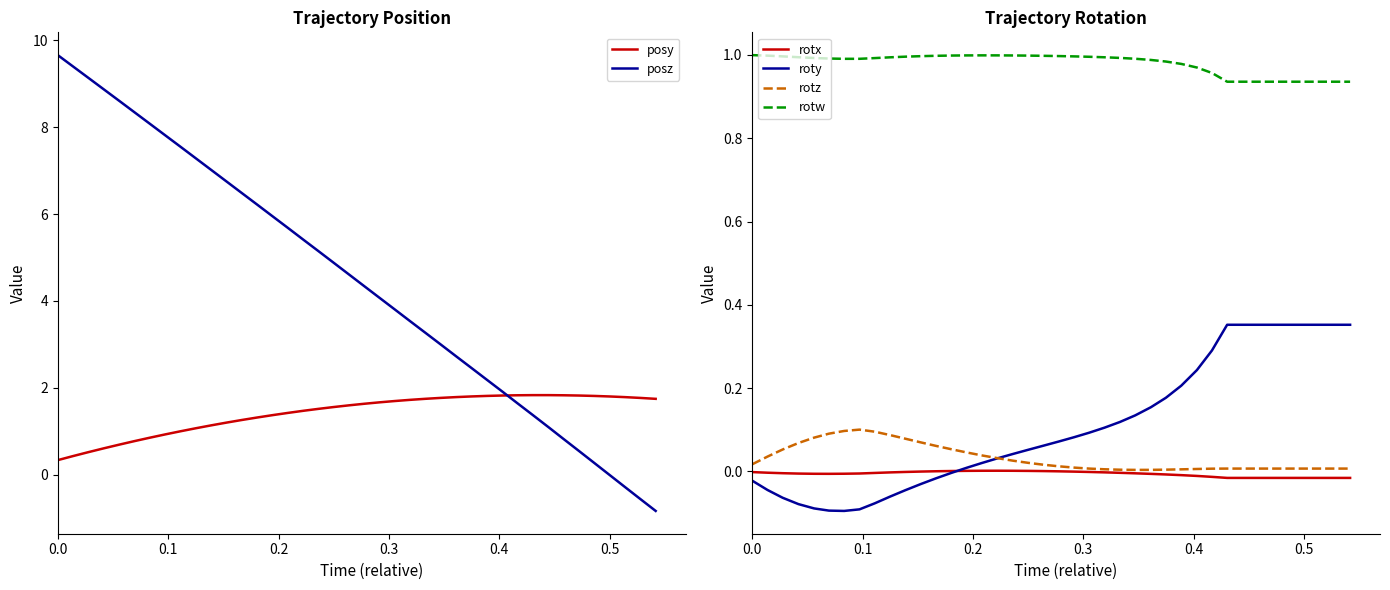

True or false: rotx and rotw cross at least once.

False